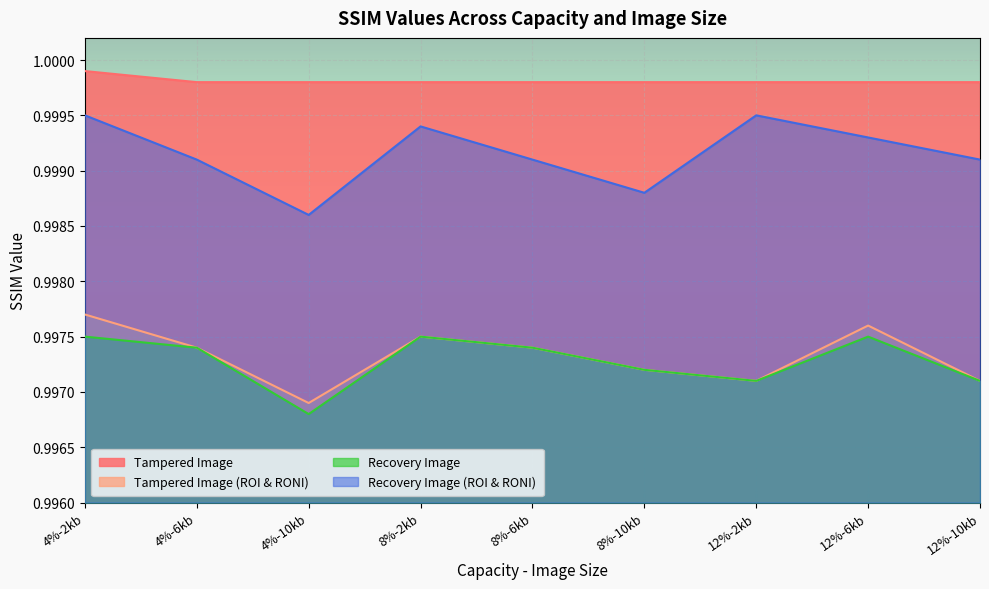

Reading right to left, extract all data points from this chart.

Tampered Image: 12%-10kb=1.0	12%-6kb=1.0	12%-2kb=1.0	8%-10kb=1.0	8%-6kb=1.0	8%-2kb=1.0	4%-10kb=1.0	4%-6kb=1.0	4%-2kb=1.0
Tampered Image (ROI & RONI): 12%-10kb=1.0	12%-6kb=1.0	12%-2kb=1.0	8%-10kb=1.0	8%-6kb=1.0	8%-2kb=1.0	4%-10kb=1.0	4%-6kb=1.0	4%-2kb=1.0
Recovery Image: 12%-10kb=1.0	12%-6kb=1.0	12%-2kb=1.0	8%-10kb=1.0	8%-6kb=1.0	8%-2kb=1.0	4%-10kb=1.0	4%-6kb=1.0	4%-2kb=1.0
Recovery Image (ROI & RONI): 12%-10kb=1.0	12%-6kb=1.0	12%-2kb=1.0	8%-10kb=1.0	8%-6kb=1.0	8%-2kb=1.0	4%-10kb=1.0	4%-6kb=1.0	4%-2kb=1.0